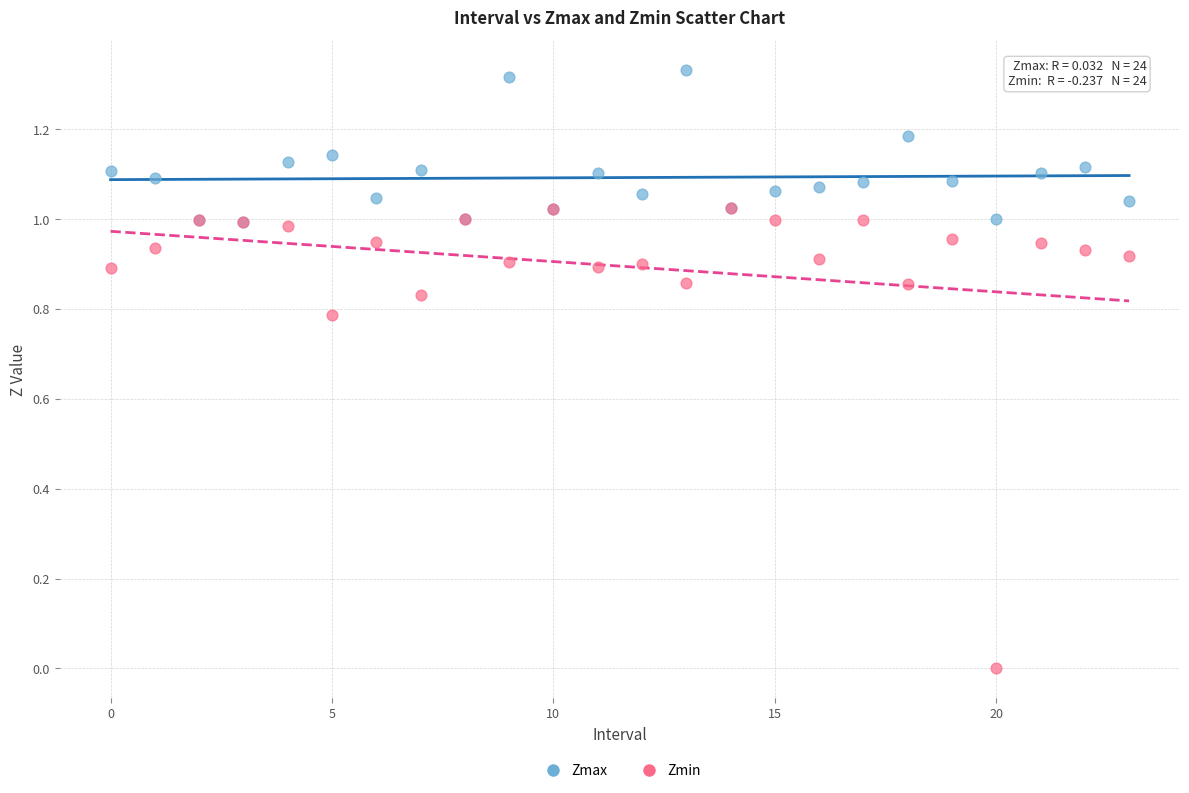

Which series contains the lowest Y value?

Zmin